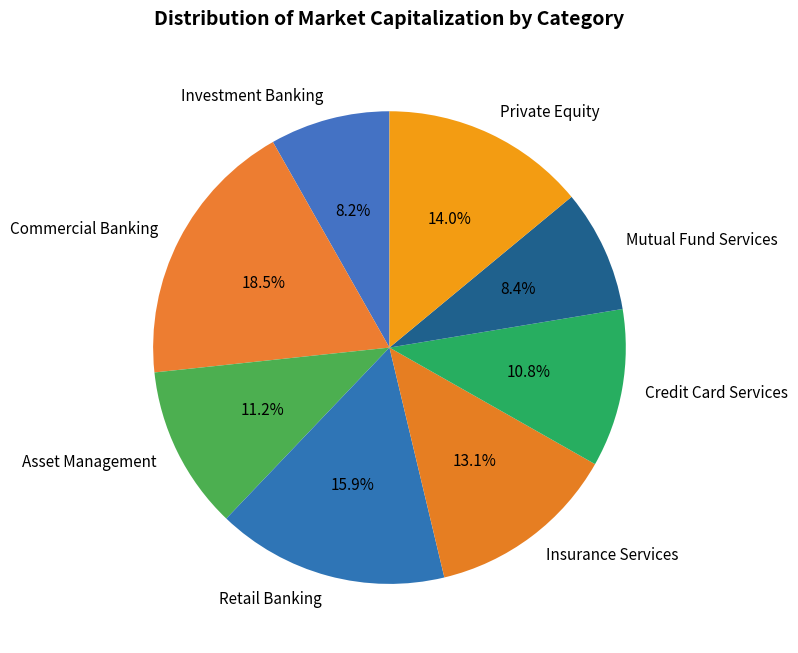

What is the largest slice in the pie chart?

Commercial Banking